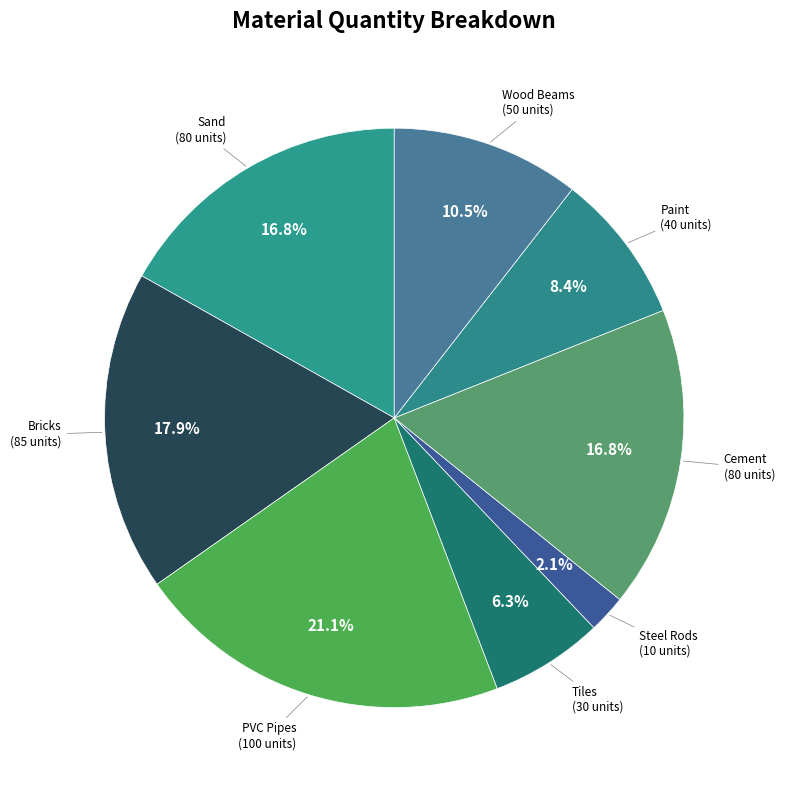

How many slices are in this pie chart?

8